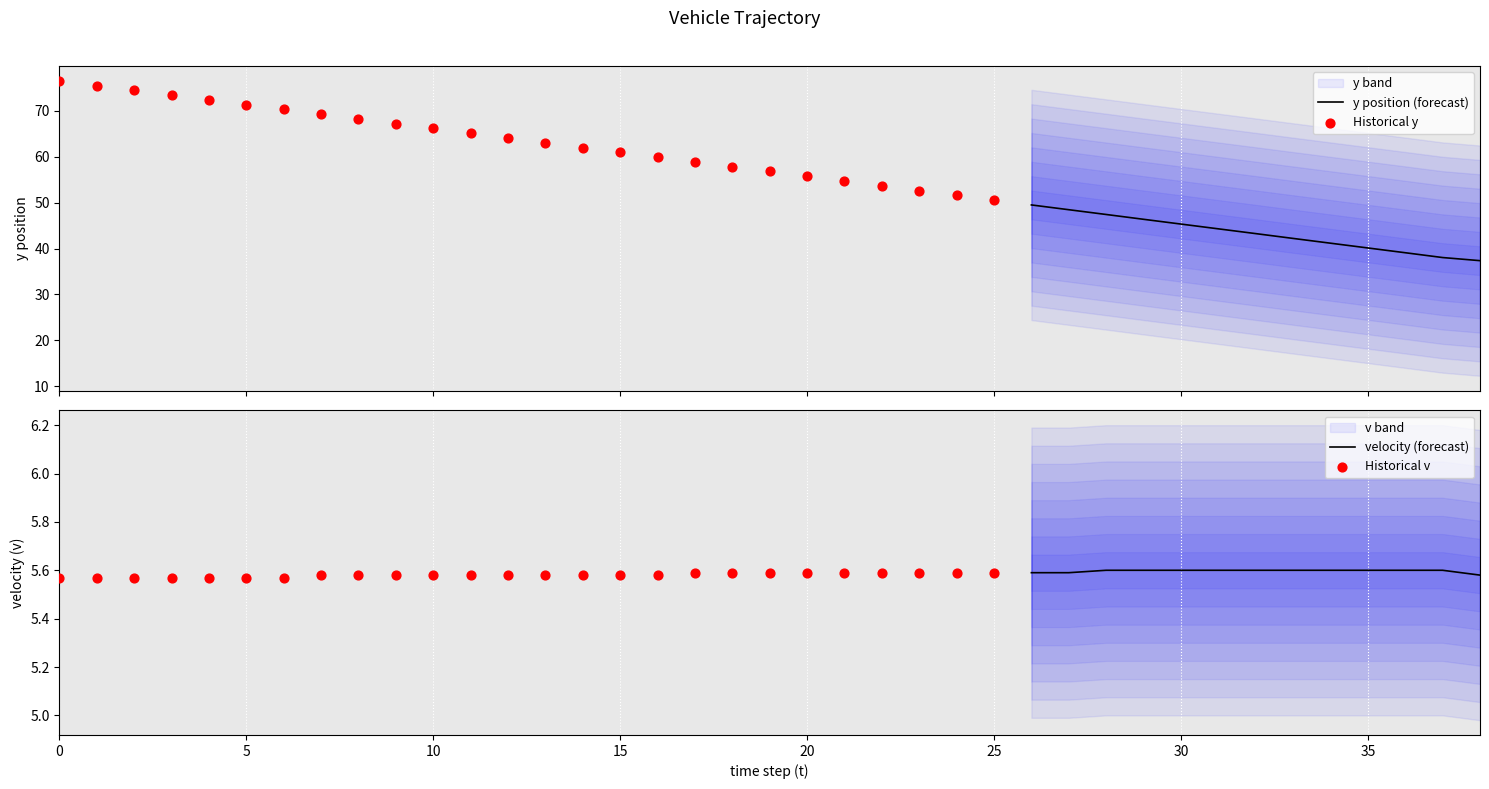

Which series has the largest Y range (max minus min)?

y